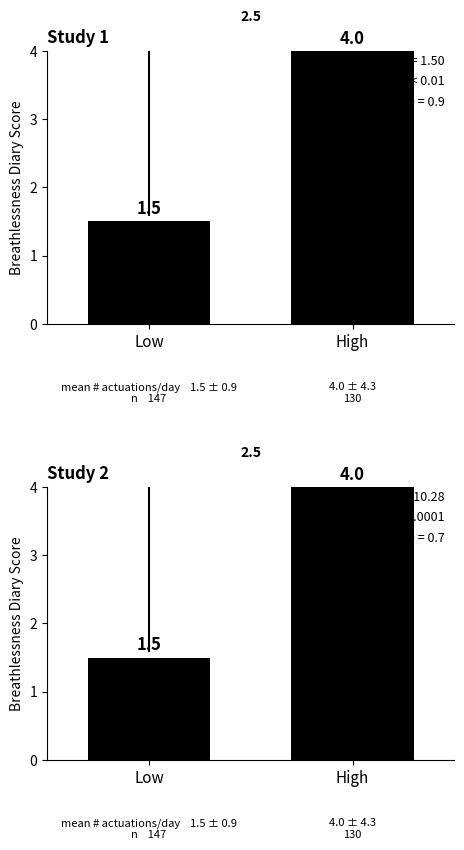

Rank the categories by value from highest to lowest.

High, Low